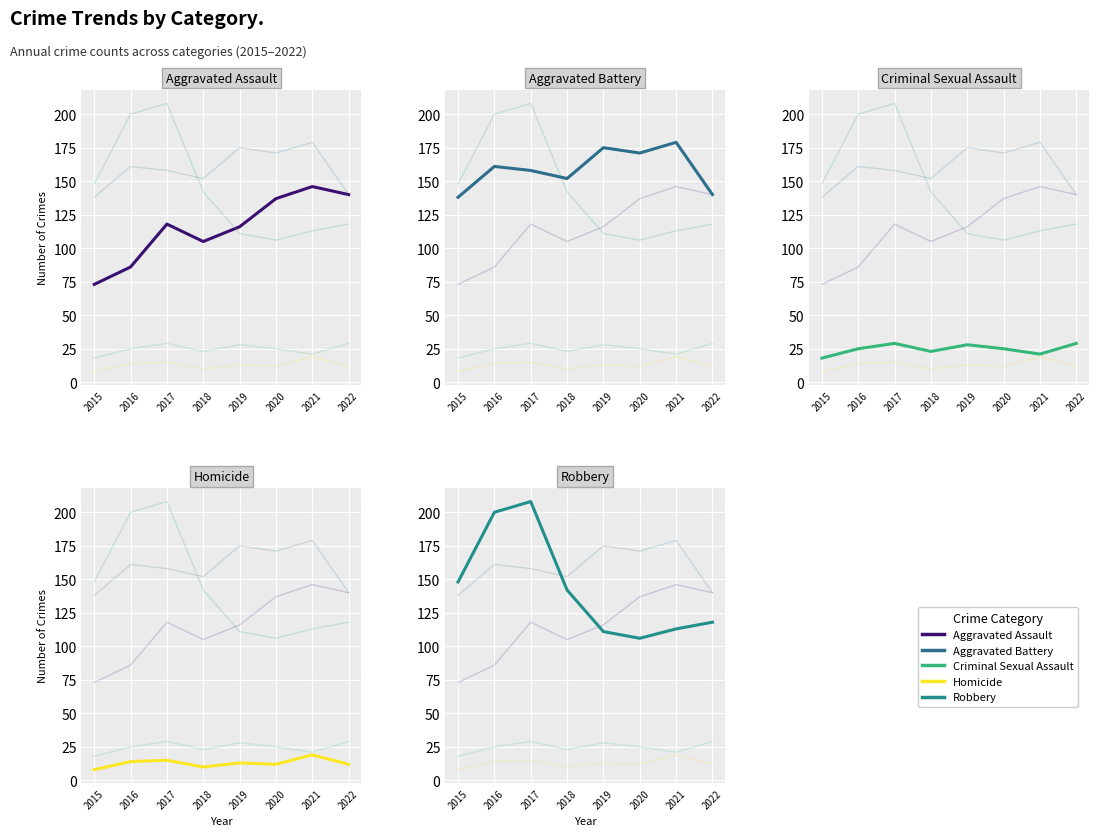

True or false: Robbery has a value of 228 at 2015.

False